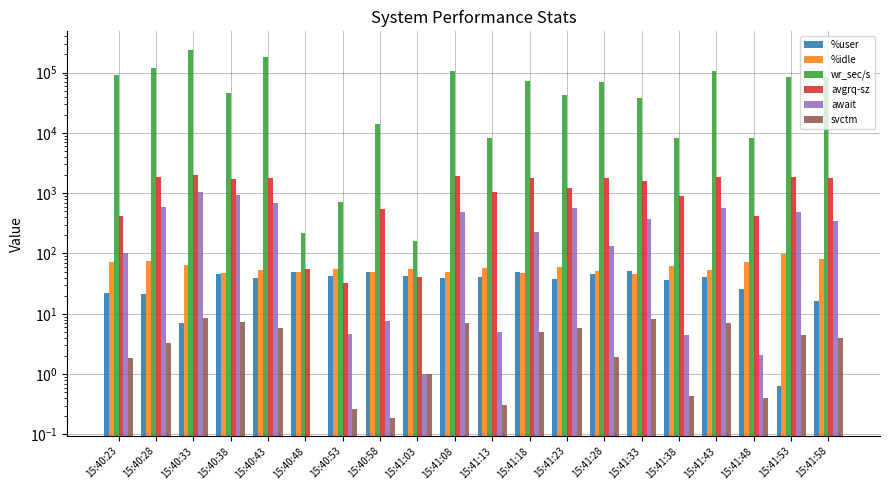

Which series has the widest spread of values?

wr_sec/s